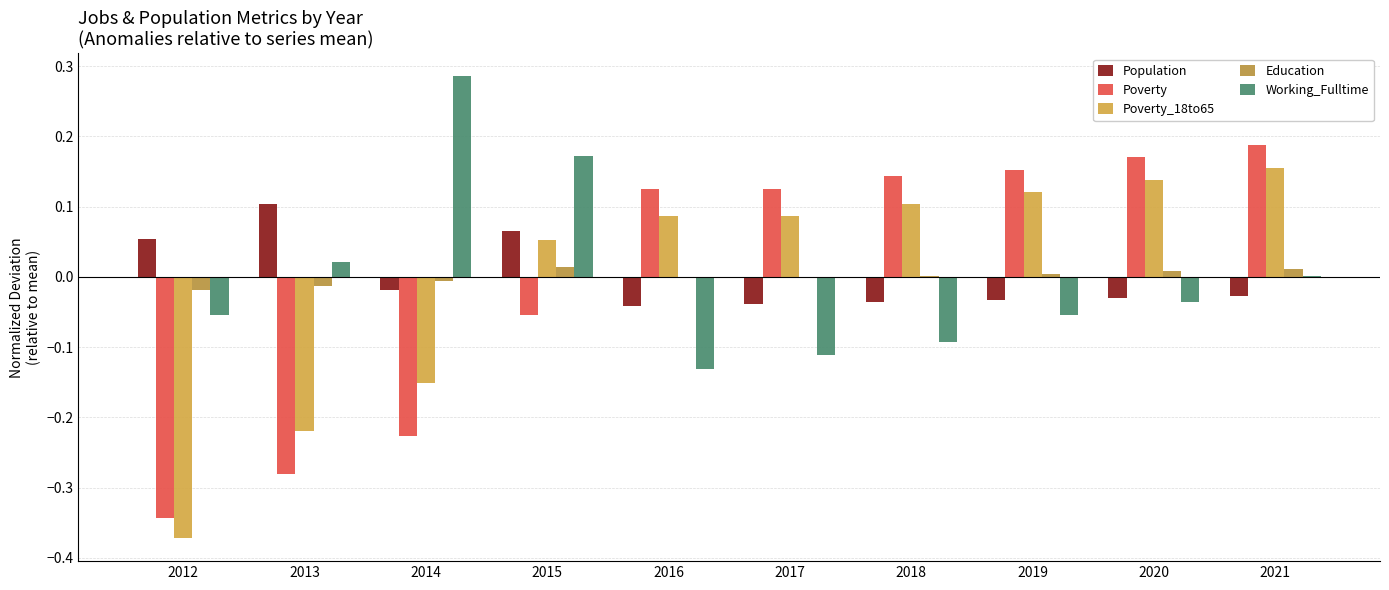

Count the number of data series in this chart.

5